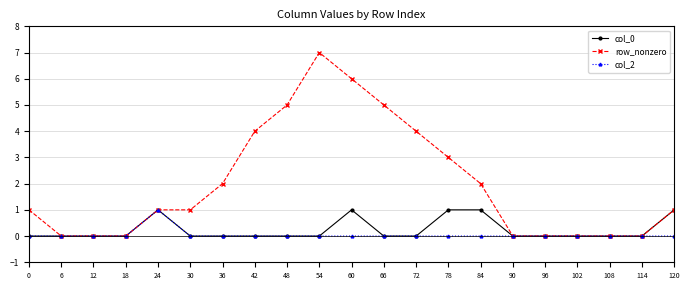

Which label corresponds to the largest value in the chart?

54